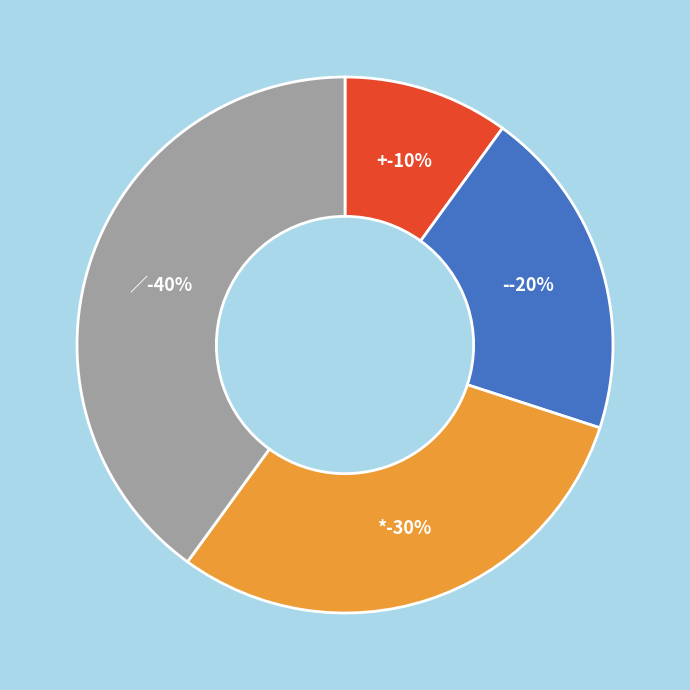

What percentage is NOT represented by +?

90.0%